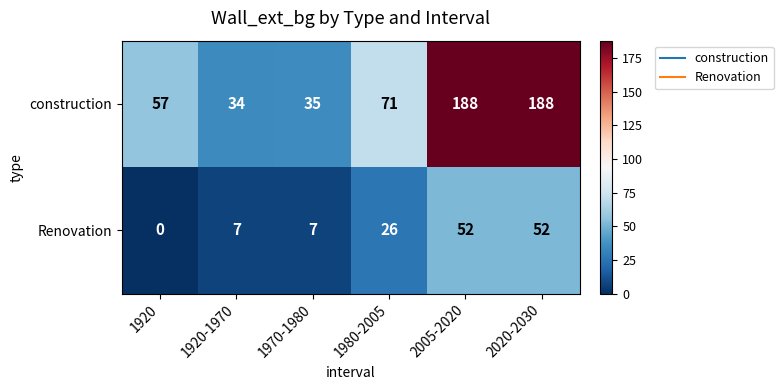

Is the value of construction at 1980-2005 greater than the value of Renovation at 2005-2020?

Yes